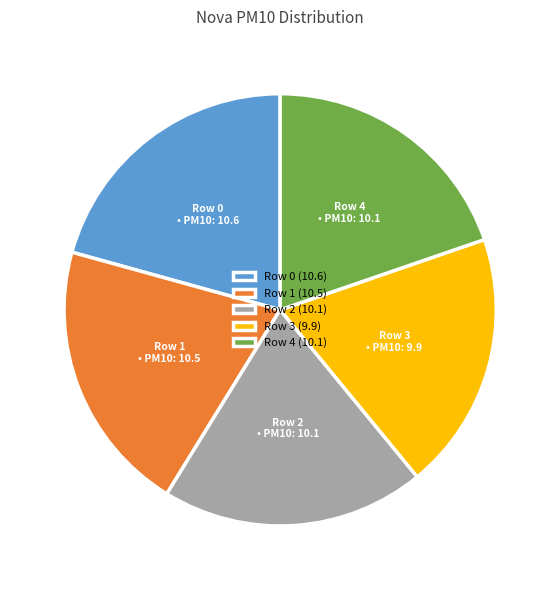

Approximately how many times larger is the value at Row 1 compared to Row 3?

1.1